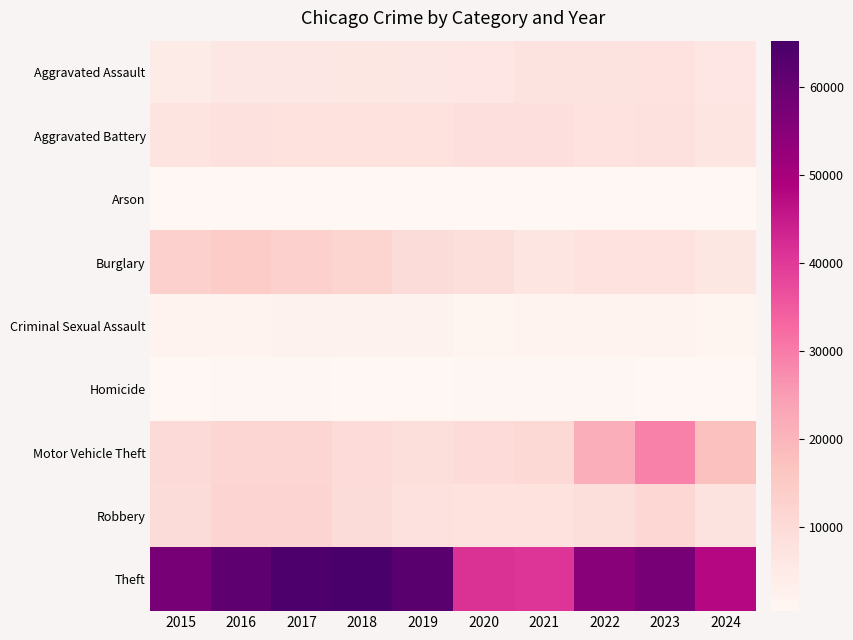

At how many categories does at least one series exceed 55868?

6